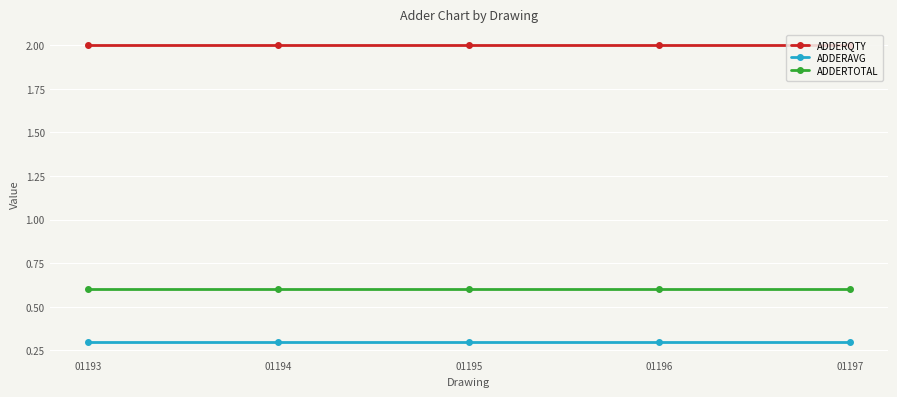

True or false: ADDERQTY and ADDERAVG intersect in this chart.

False